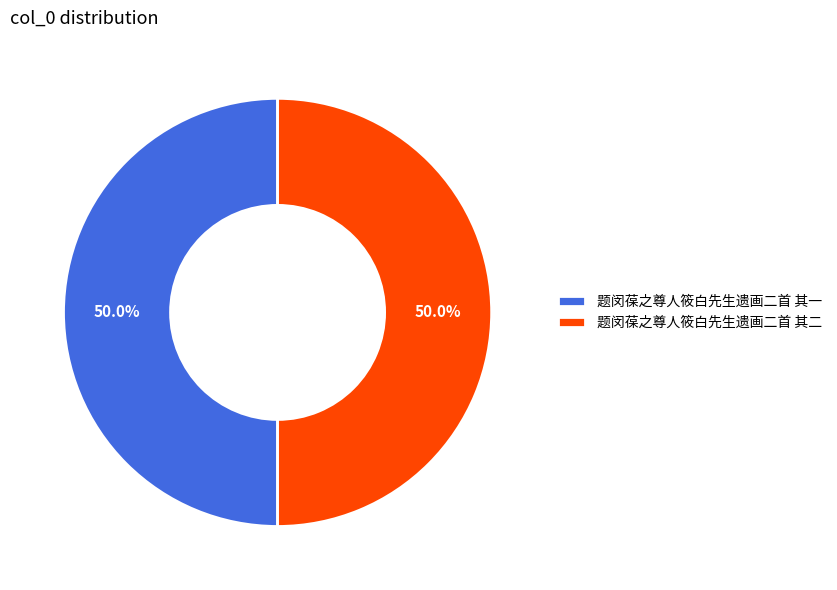

The 题闵葆之尊人筱白先生遗画二首 其一 slice represents 50% of the pie. True or false?

True